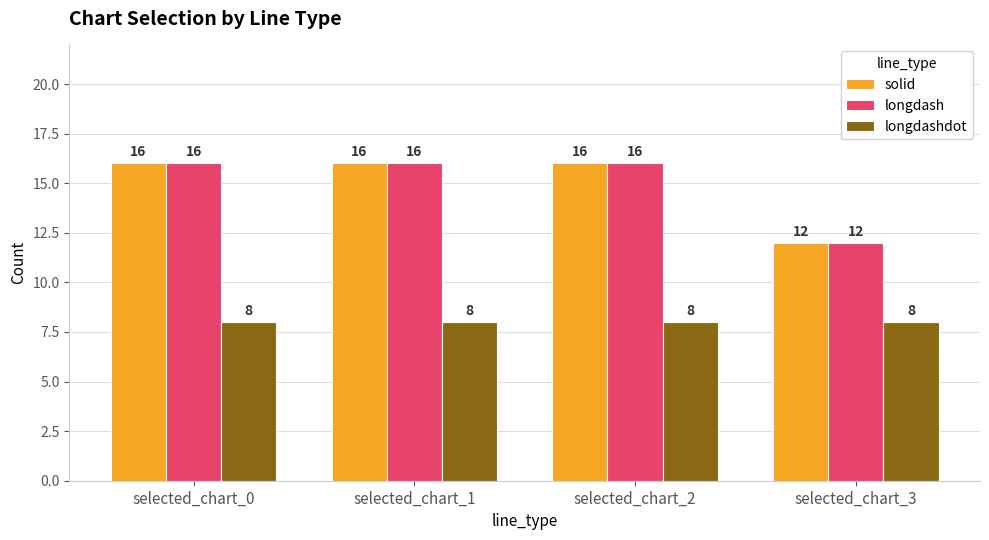

Are the bars grouped side by side (vs. stacked)?

Yes